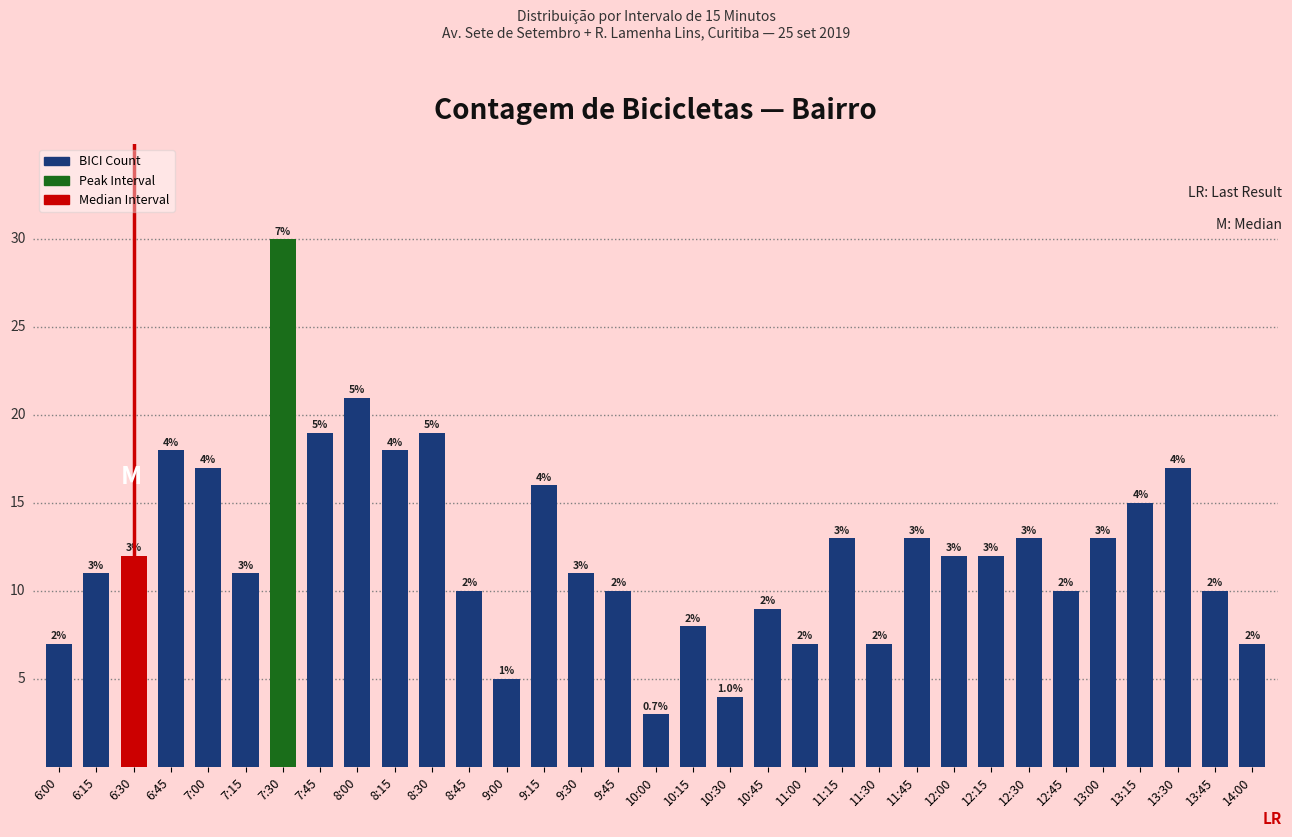

What is the label of the 5th bar from the right?

13:00